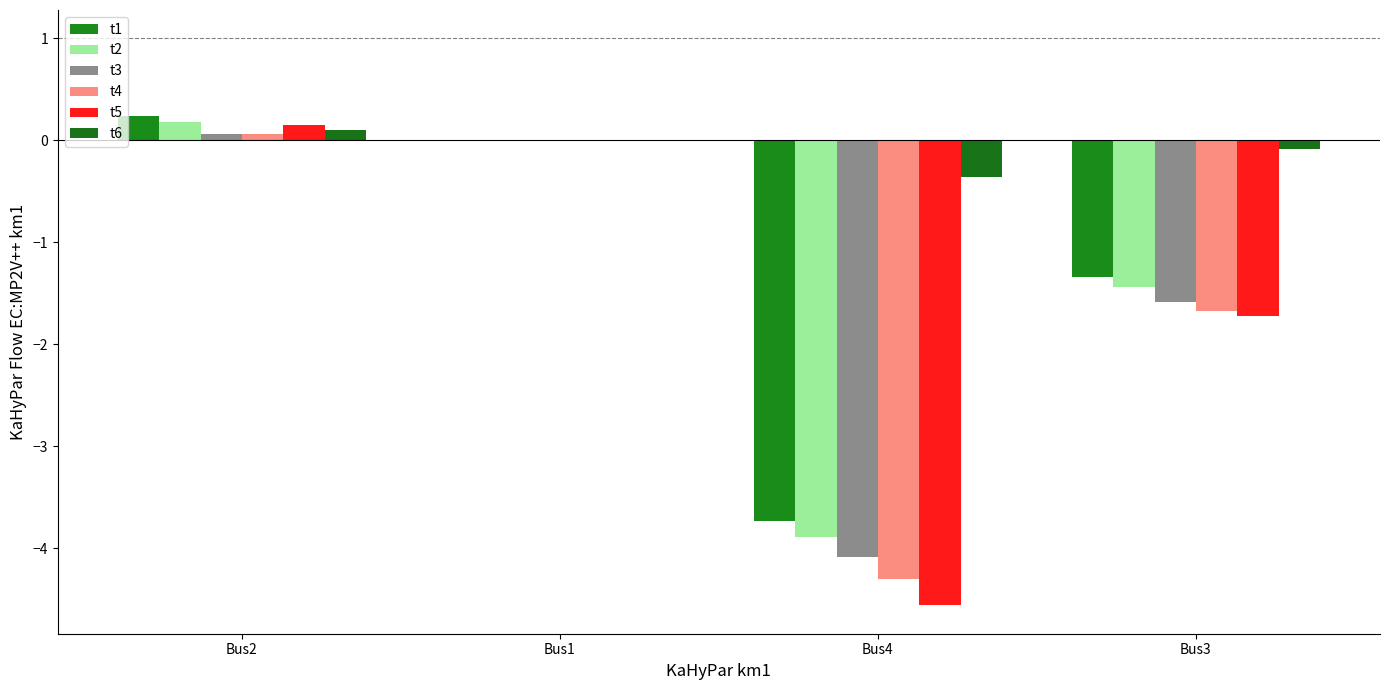

Reading right to left, what are all the values shown in this chart?

t1: Bus3=-1.3	Bus4=-3.7	Bus1=0.0	Bus2=0.2
t2: Bus3=-1.4	Bus4=-3.9	Bus1=0.0	Bus2=0.2
t3: Bus3=-1.6	Bus4=-4.1	Bus1=0.0	Bus2=0.1
t4: Bus3=-1.7	Bus4=-4.3	Bus1=0.0	Bus2=0.1
t5: Bus3=-1.7	Bus4=-4.6	Bus1=0.0	Bus2=0.1
t6: Bus3=-0.1	Bus4=-0.4	Bus1=0.0	Bus2=0.1